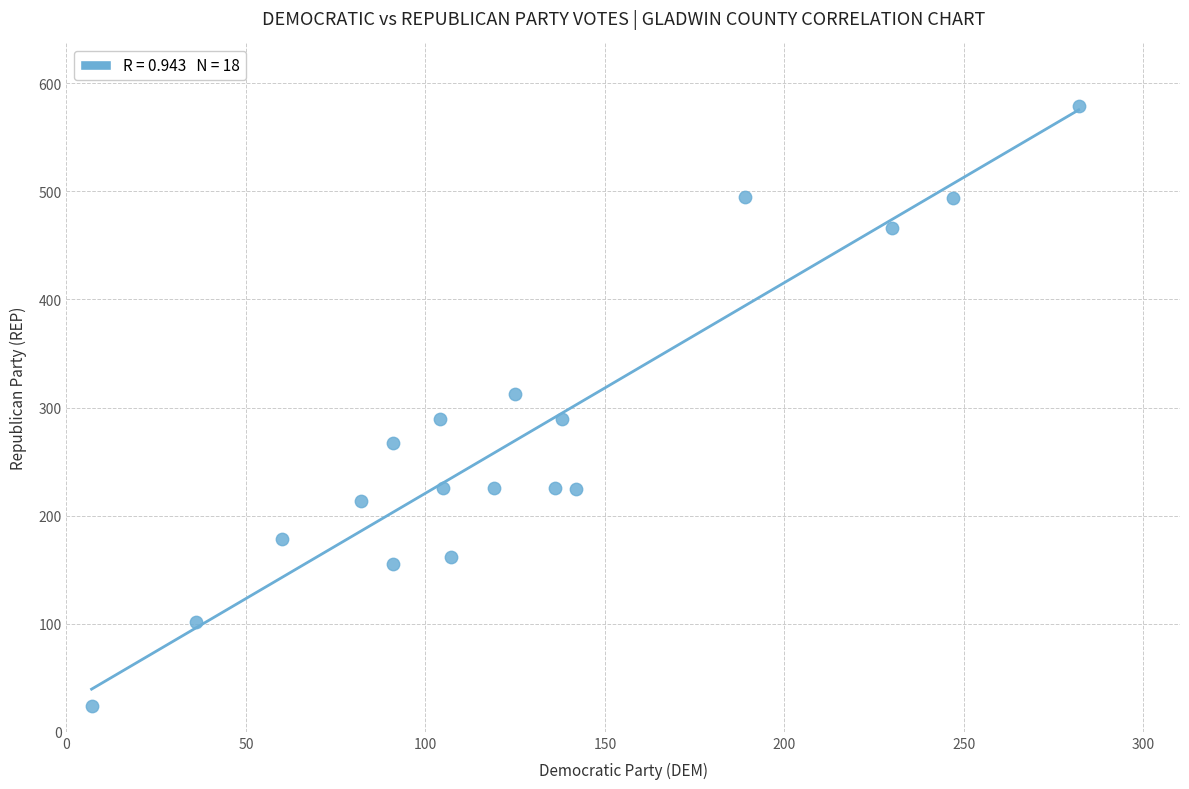

What is the range of Y values (max minus min)?

555